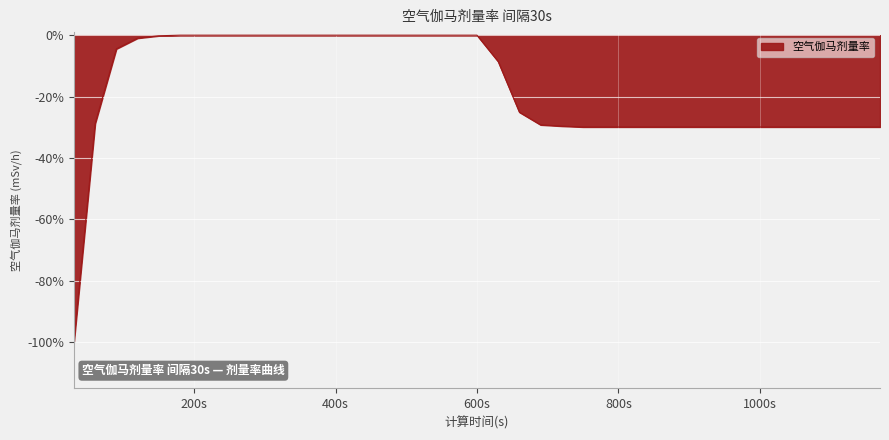

The value at 900 is -52.0. True or false?

False